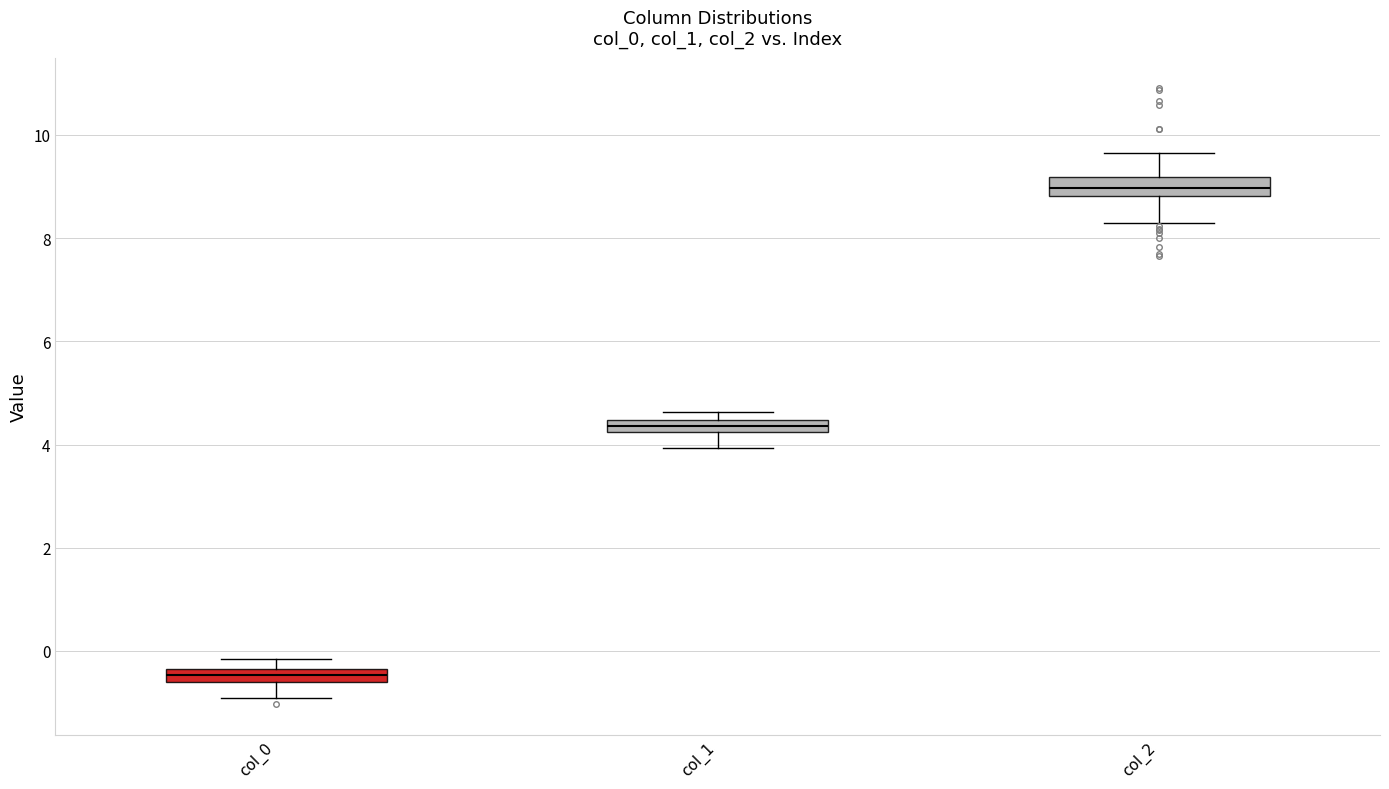

Where is the upper edge of the box for col_2 on the y-axis? The values are not printed on the chart, so give them approximately, as read against the axis.

9.2